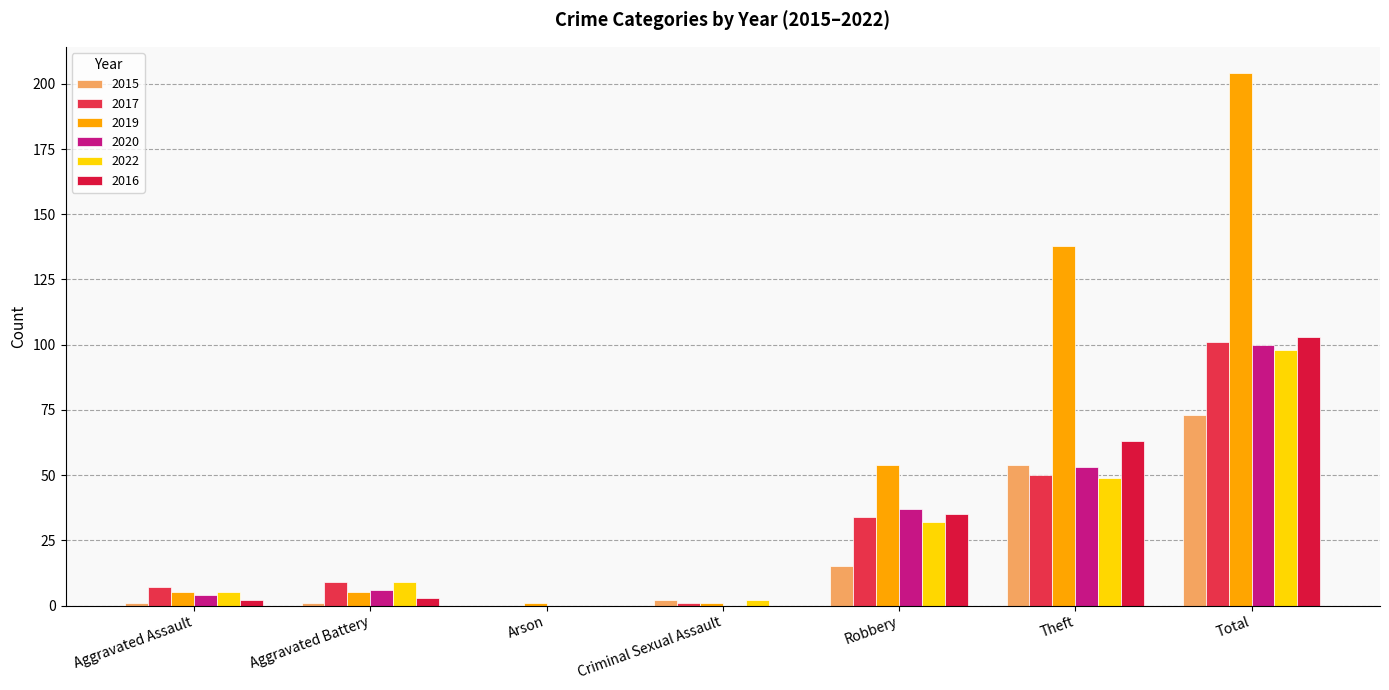

What is the highest value of the 2017 series?

101